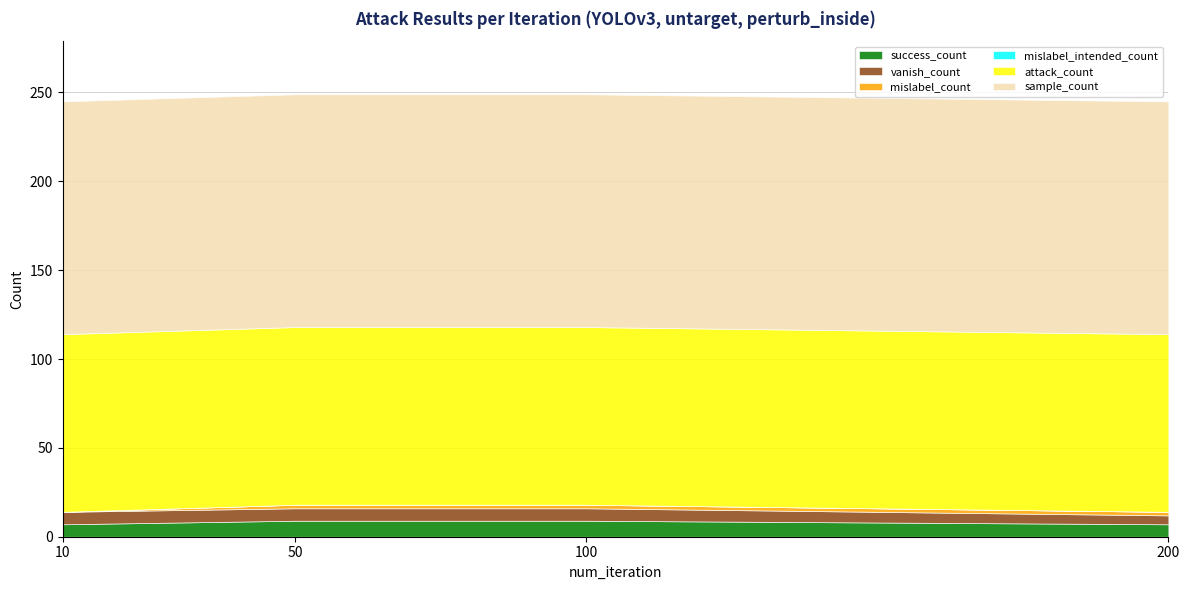

Is the value of sample_count at 100 greater than the value of success_count at 10?

Yes